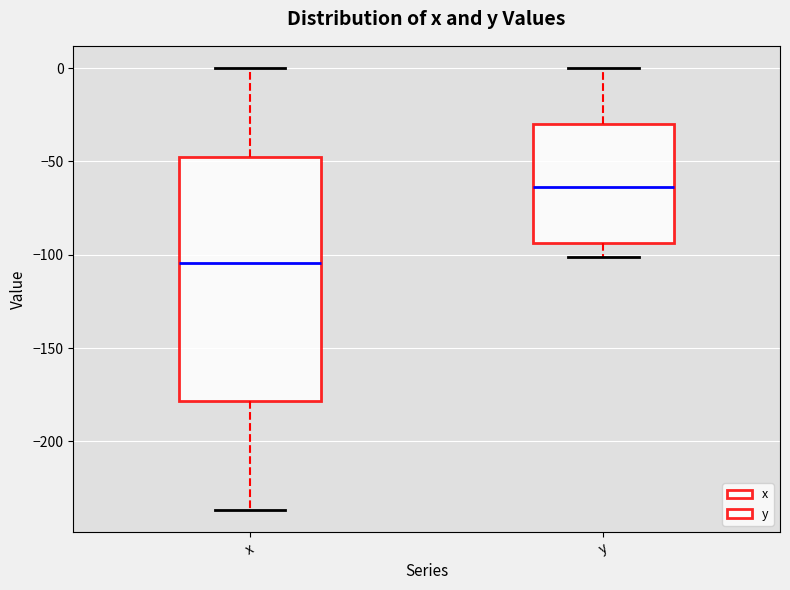

Which box is the tallest, from its lower edge to its upper edge?

x